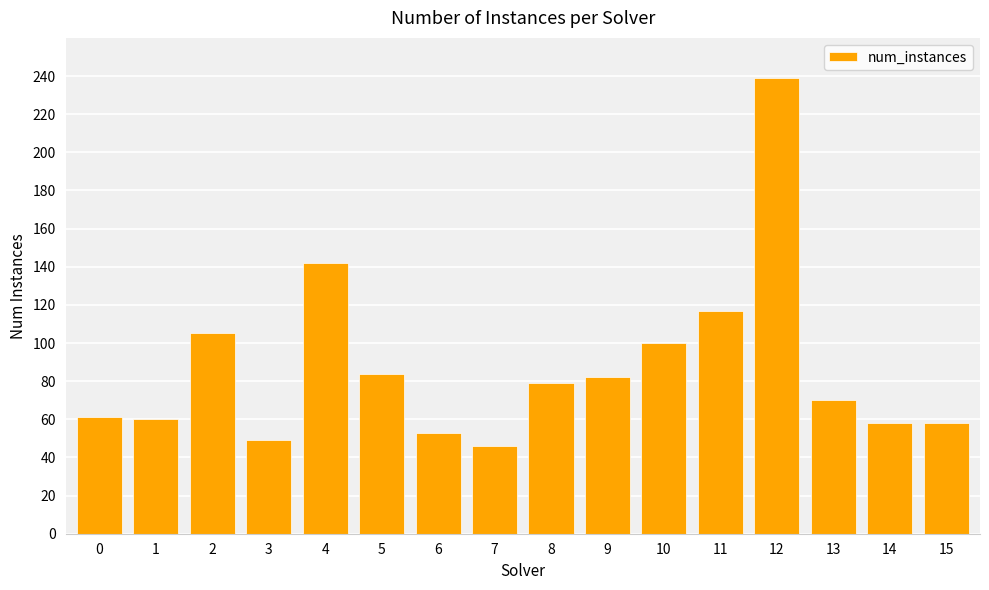

Which label corresponds to the largest value in the chart?

12